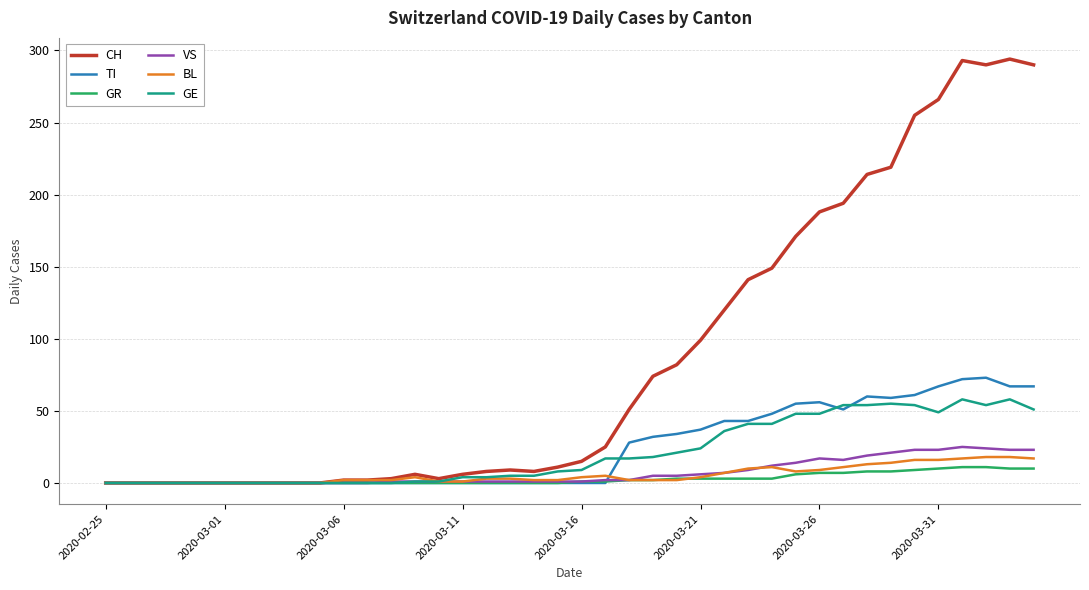

Which series has the largest total across all categories?

CH